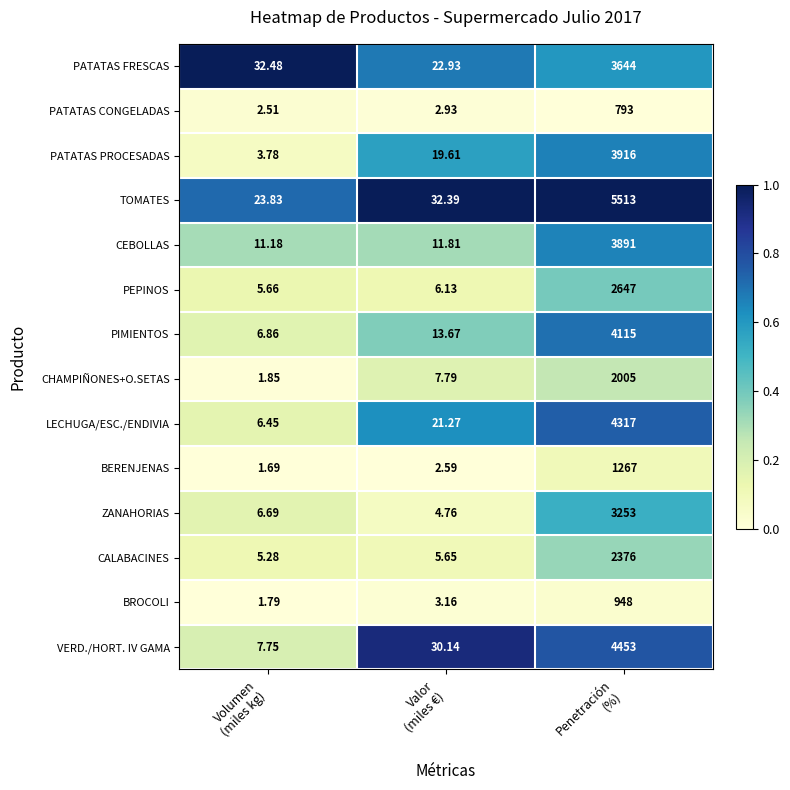

Which series has the largest total across all categories?

TOMATES